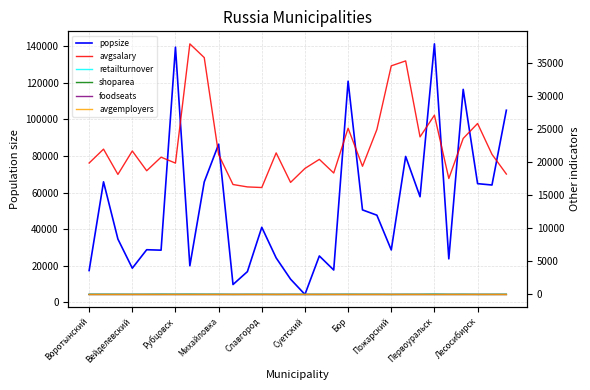

True or false: foodseats and avgsalary intersect in this chart.

False